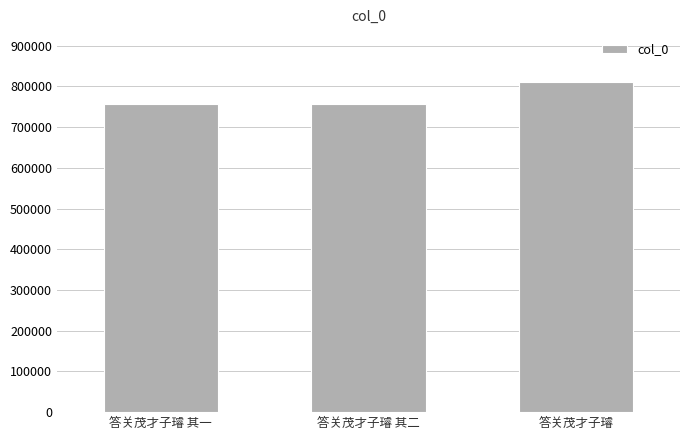

What is the sum of the values at 答关茂才子璿 其一 and 答关茂才子璿 其二?

1512869